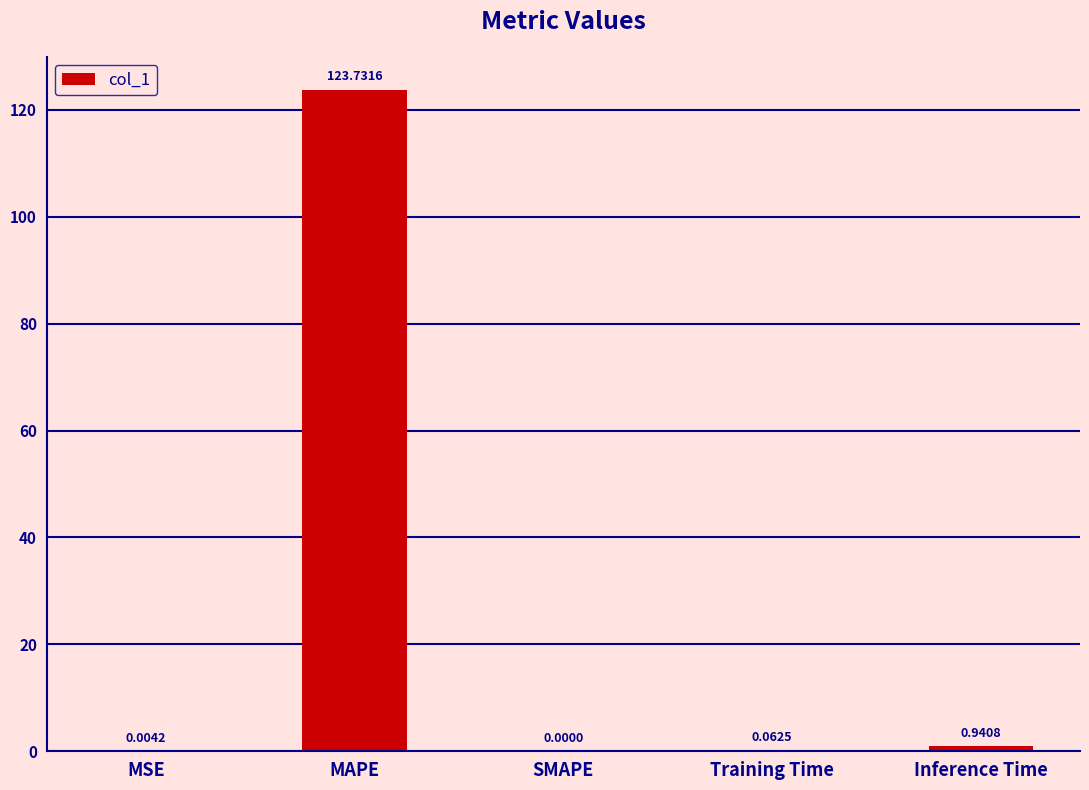

Are the bars horizontal?

No